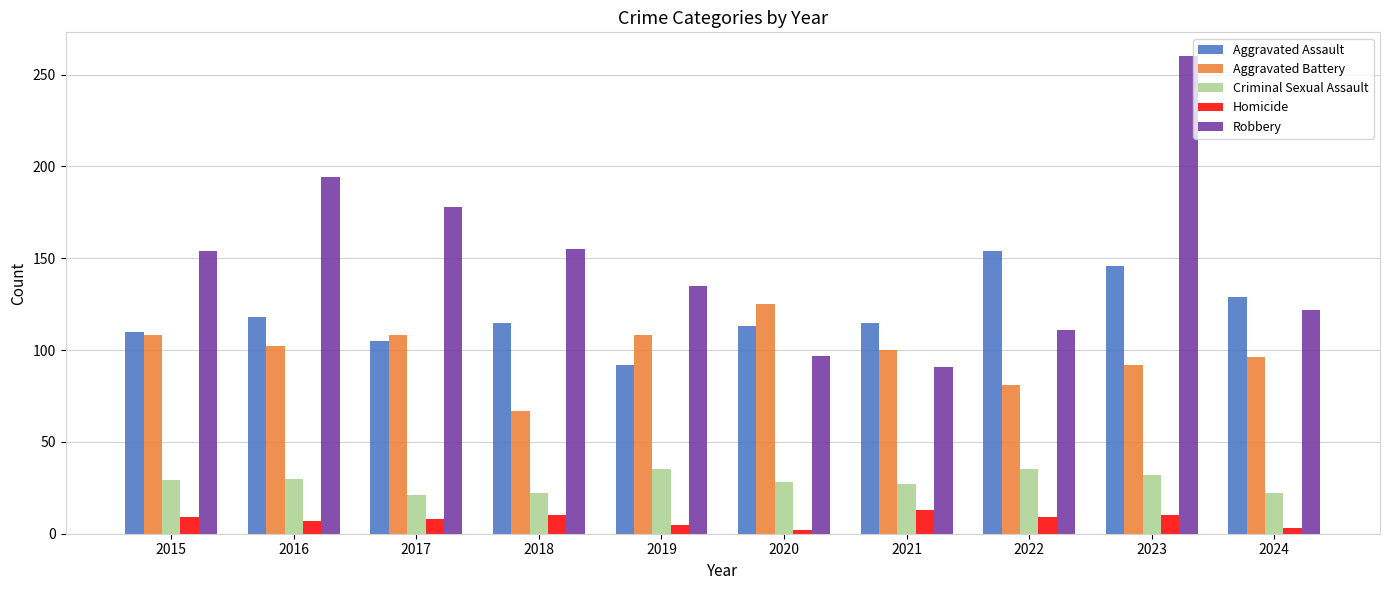

How many groups of bars are there?

10